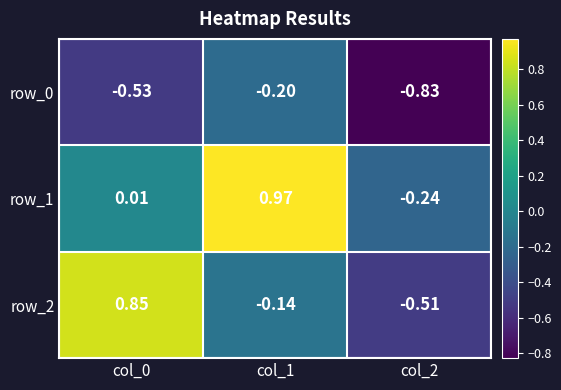

What is the difference between the maximum and minimum values in the row_2 series?

1.4